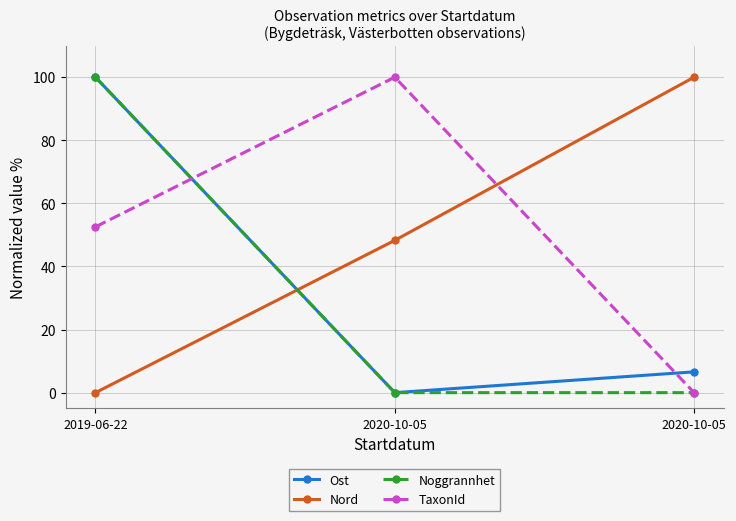

Which series has the largest total across all categories?

TaxonId